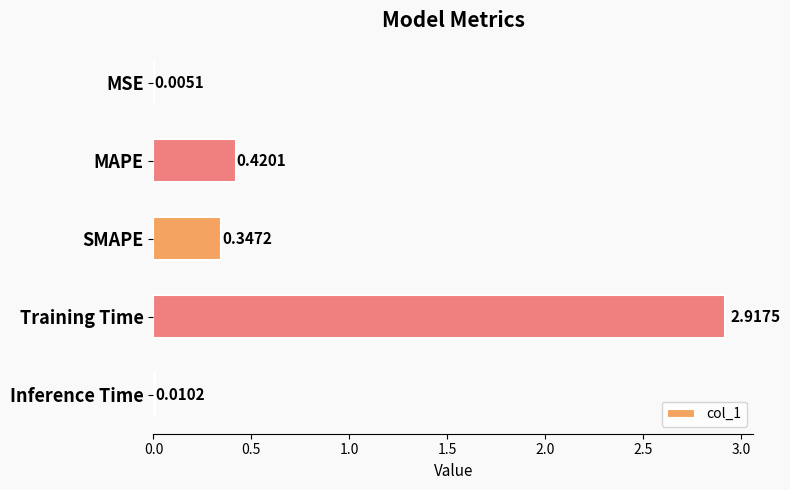

What is the change in value from MSE to Training Time?

+2.9